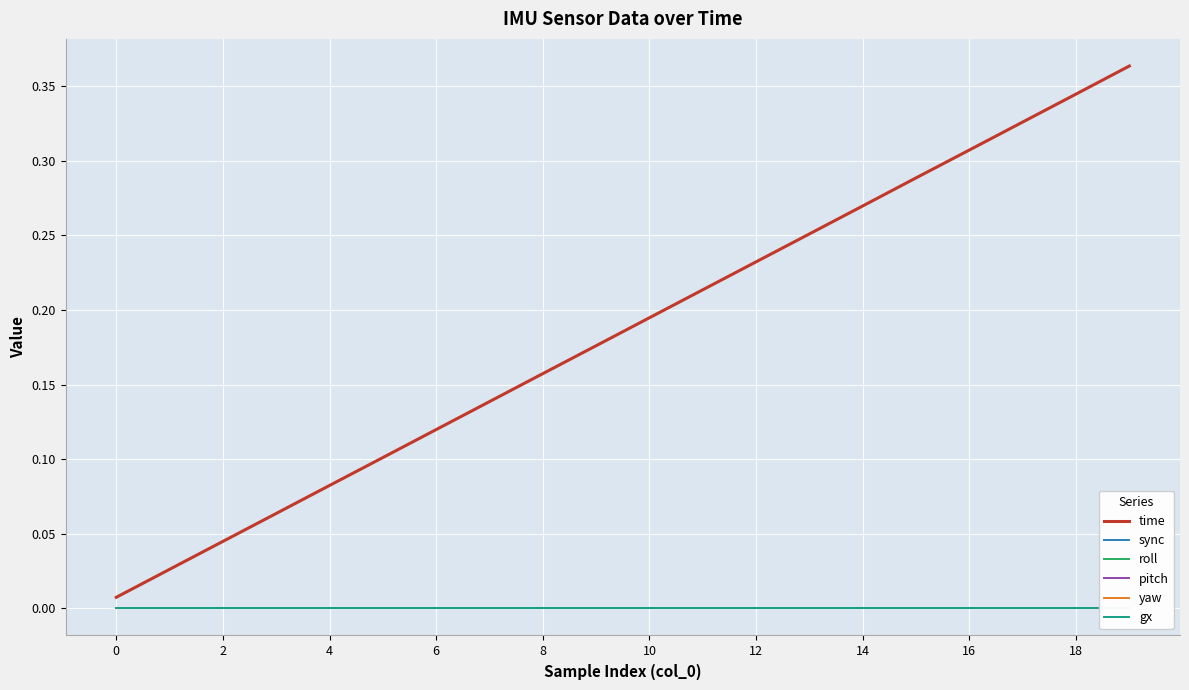

What is the greatest value displayed?

0.4